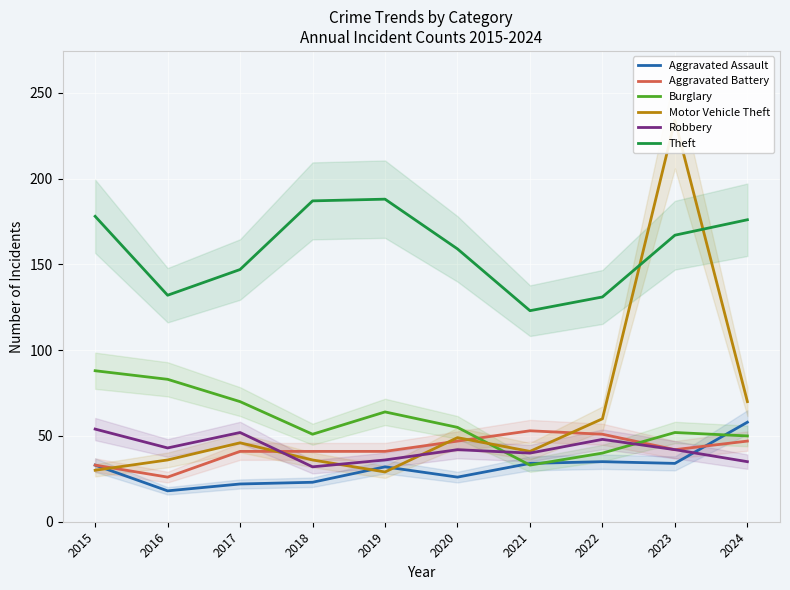

Is the value of Aggravated Assault at 2018 greater than the value of Theft at 2020?

No